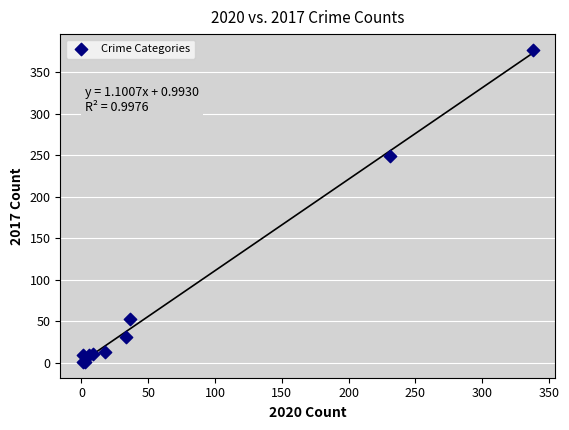

What Y value in the scatter plot is closest to 189?

249